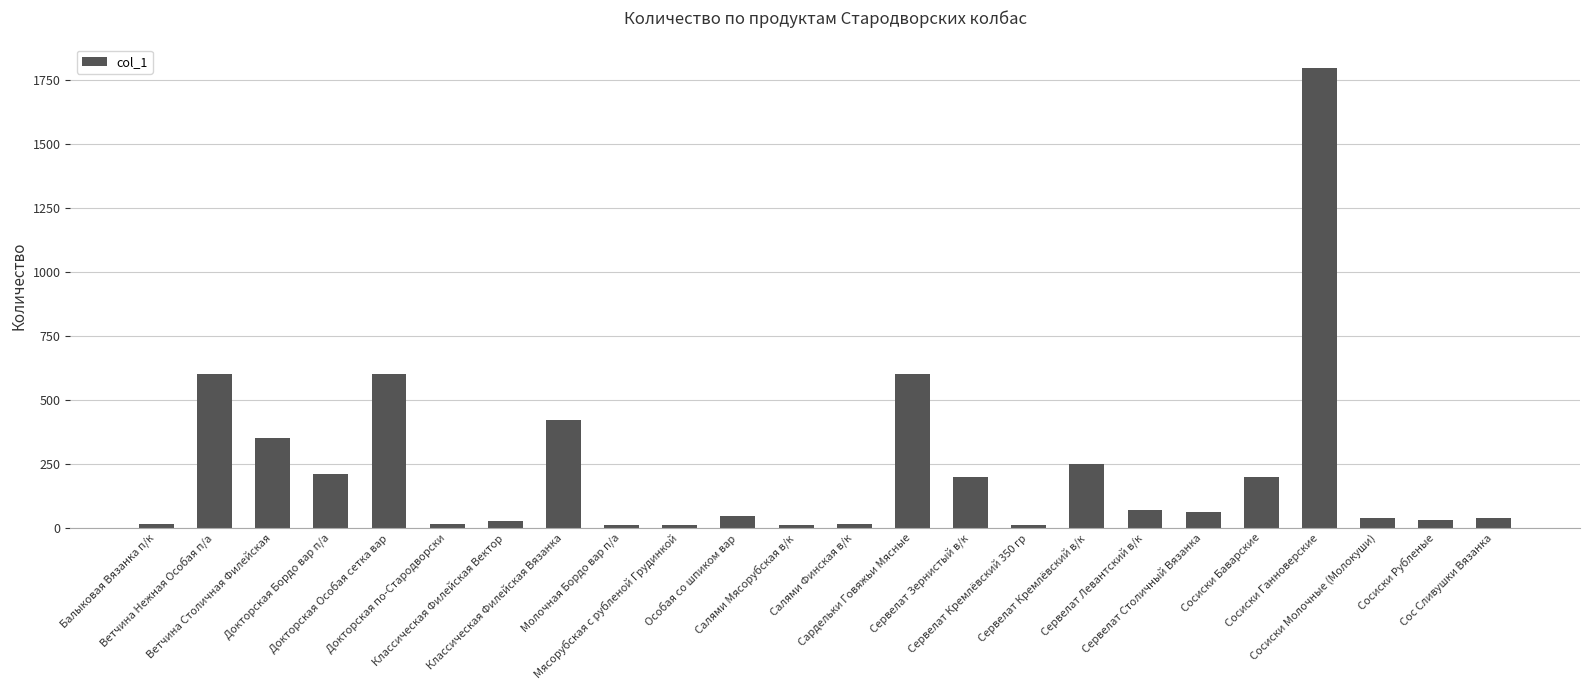

What is the difference between the maximum and minimum values?

1790.0